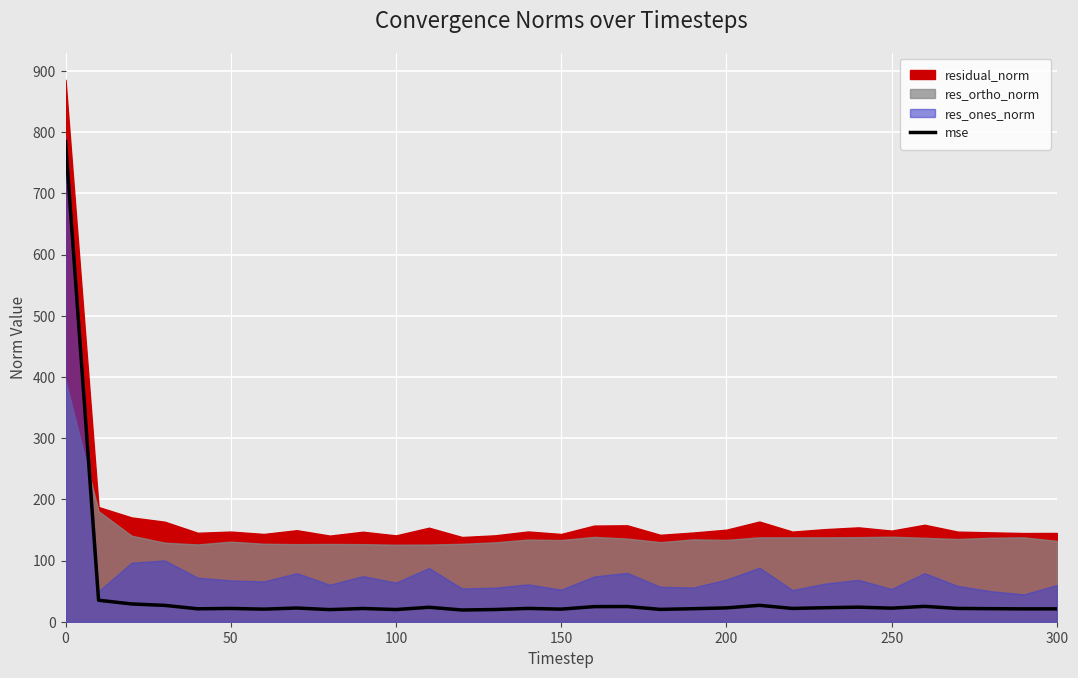

What is the minimum value for mse?

19.2